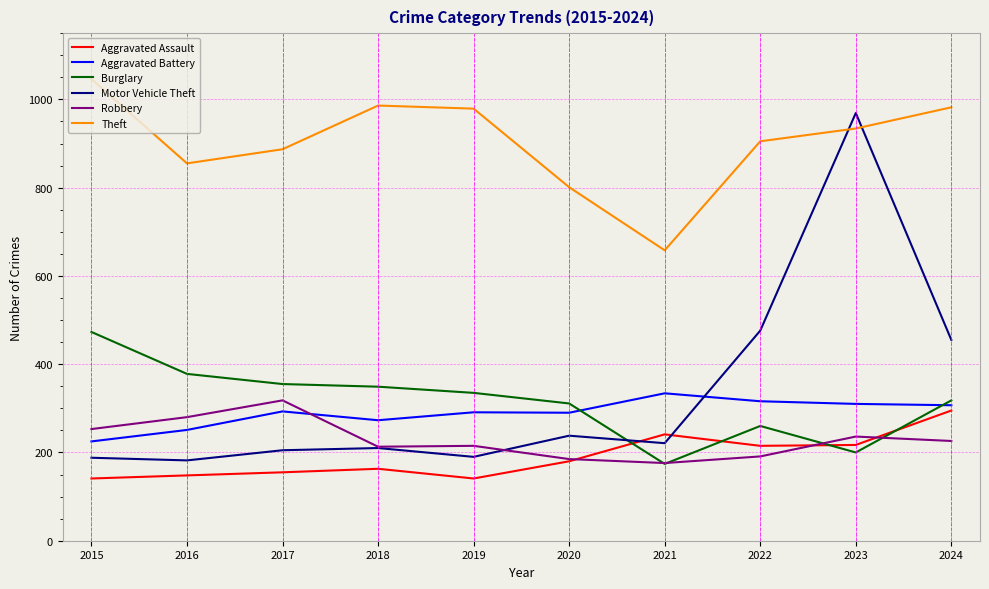

Which series has the widest spread of values?

Motor Vehicle Theft